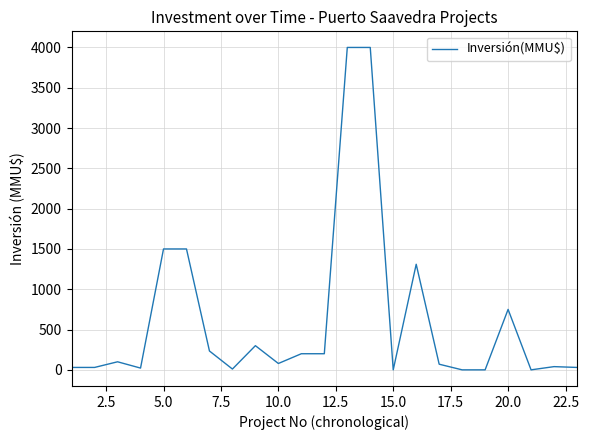

What is the difference between the maximum and minimum values?

4000